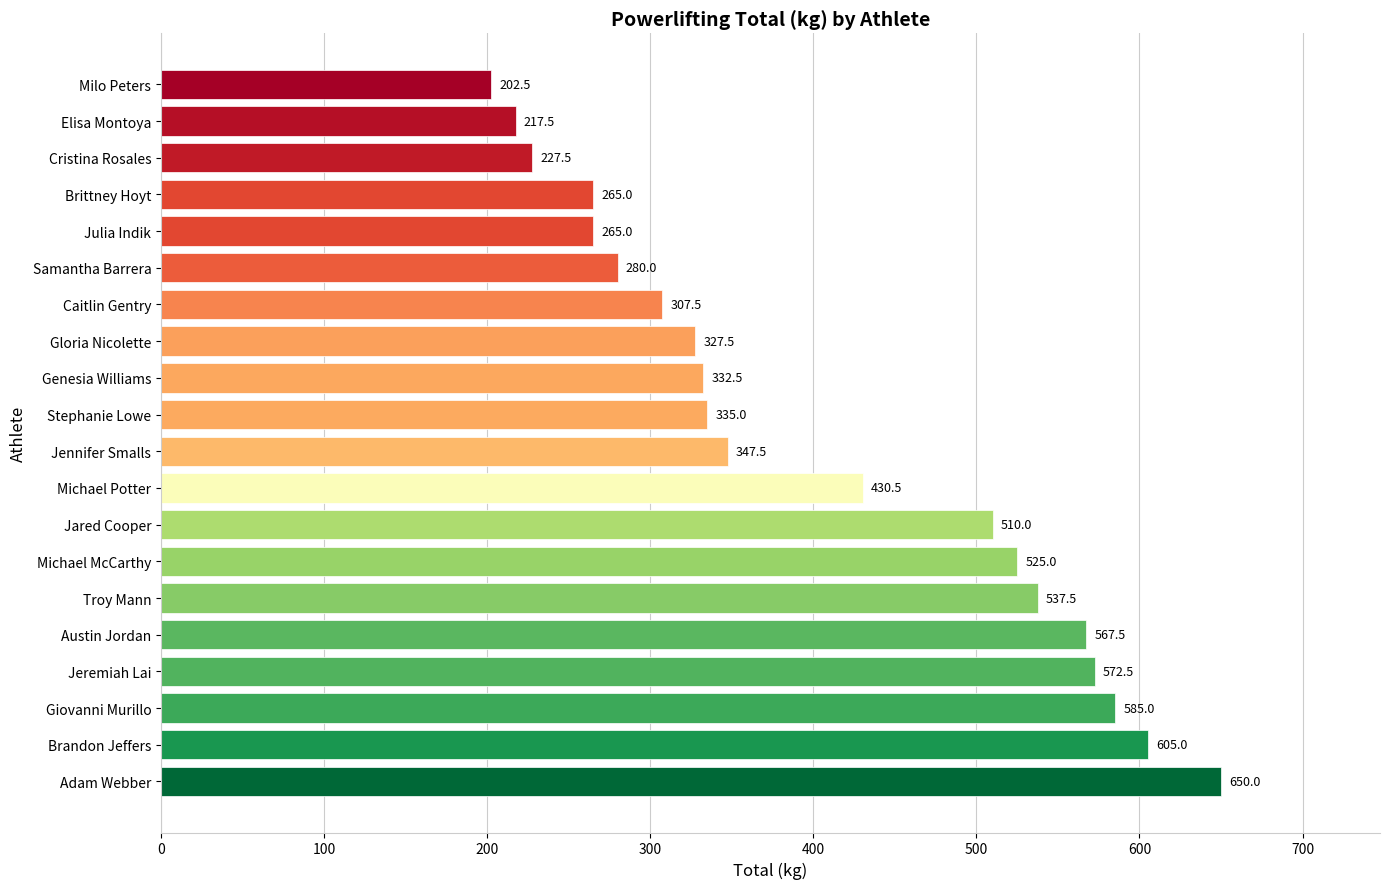

True or false: the data shows 254.0 at Adam Webber.

False